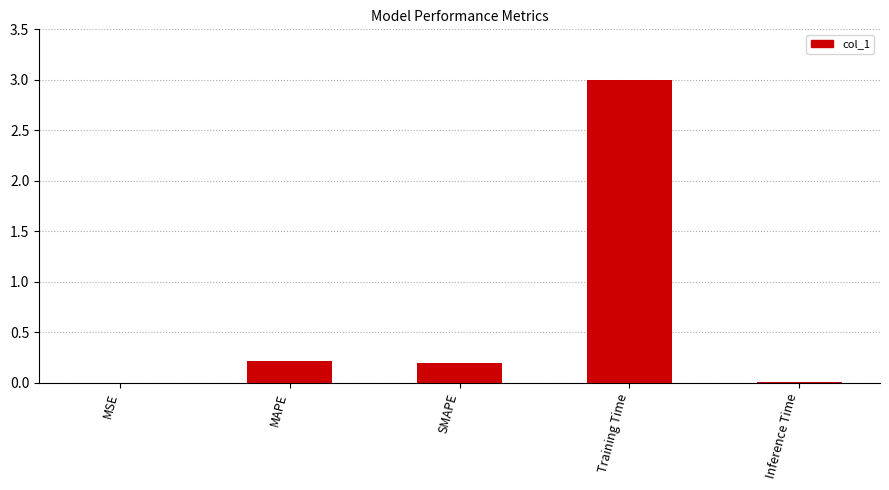

Between MSE and Training Time, which is larger?

Training Time